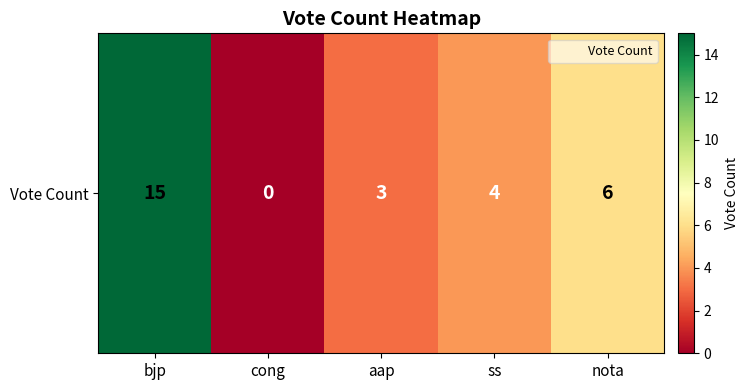

Reading left to right, what are all the values shown in this chart?

15	0	3	4	6